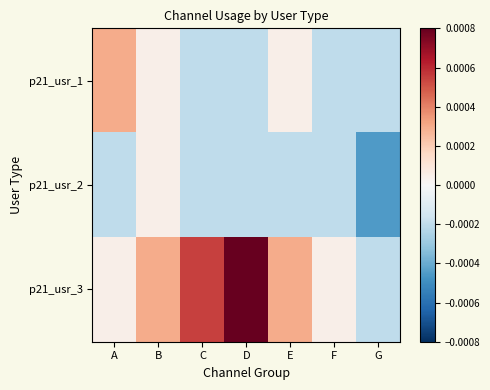

Which series has the largest total across all categories?

p21_usr_3